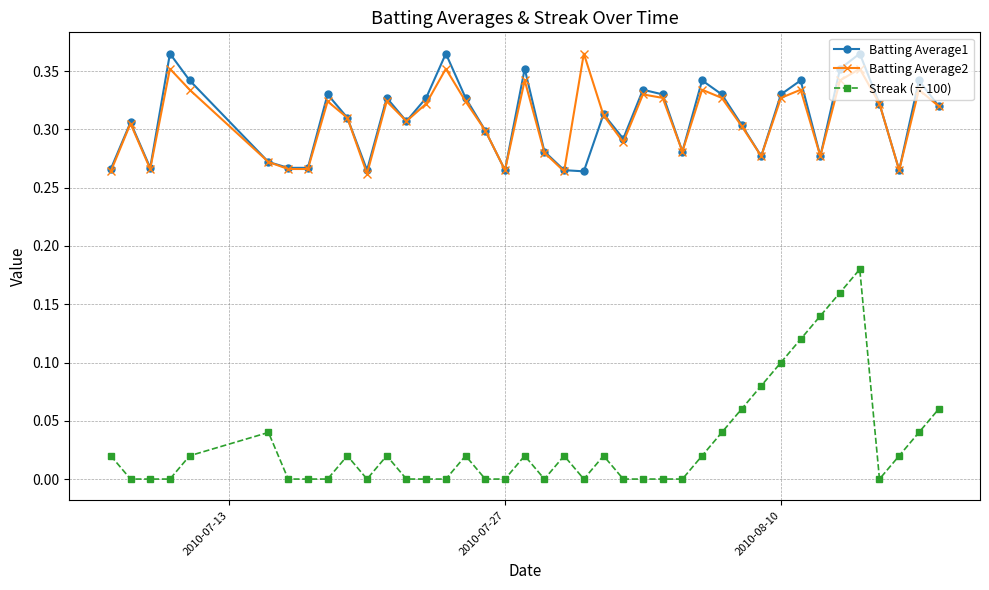

Count the Streak (÷100) values in the range 0 to 1.

40